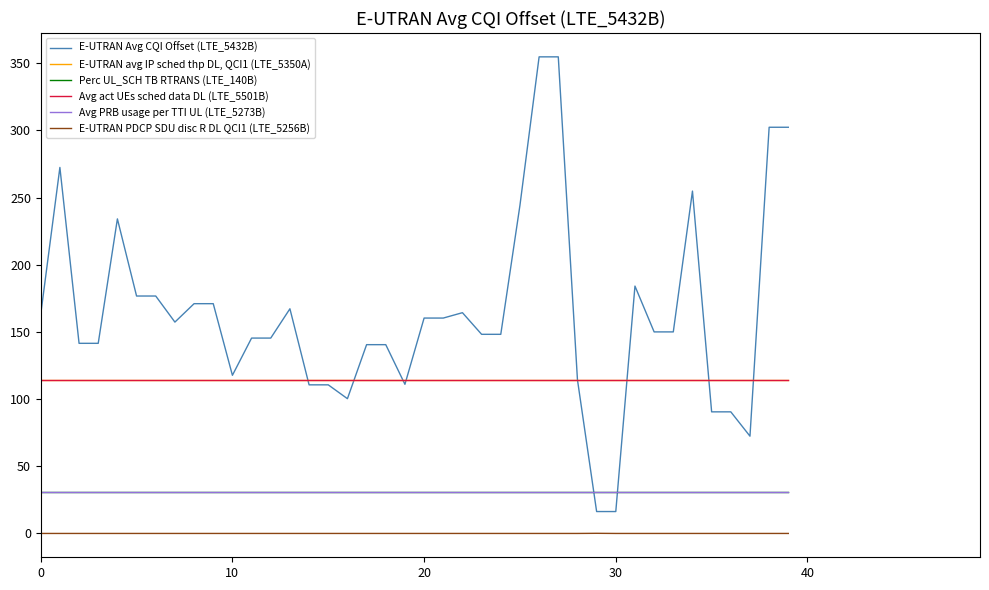

Which series has the largest range (max minus min)?

E-UTRAN Avg CQI Offset (LTE_5432B)